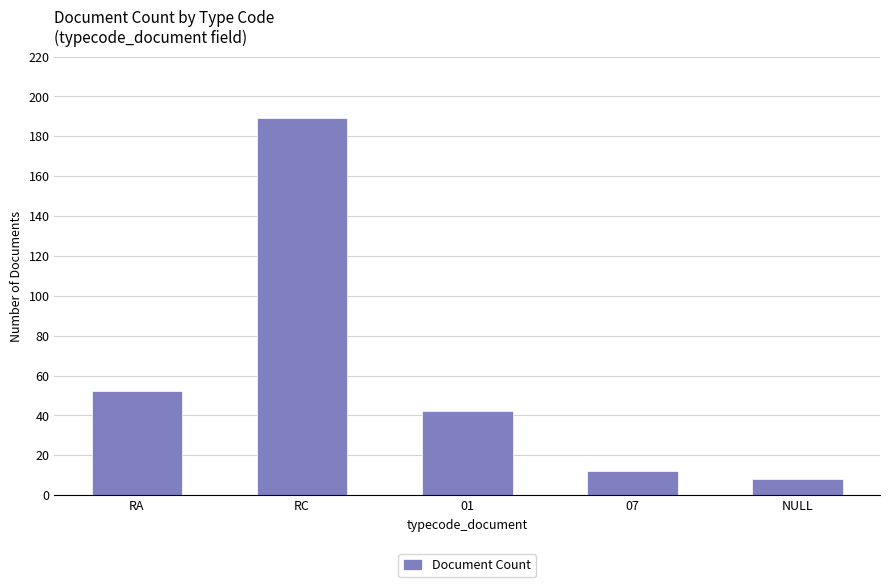

What is the label of the 2nd bar from the left?

RC